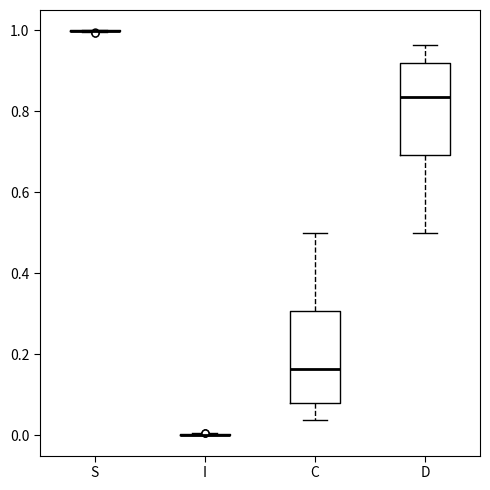

Reading left to right, read every box against the y-axis: the position of its median line, the range the box covers, and the ends of its whiskers. The values are not printed on the chart, so give them approximately, as read against the axis.

S: box collapsed to a line at 1.00, whiskers 1.00 to 1.00
I: box collapsed to a line at 0.00, whiskers 0.00 to 0.00
C: median 0.16, box 0.08 to 0.30, whiskers 0.04 to 0.50
D: median 0.84, box 0.70 to 0.92, whiskers 0.50 to 0.96